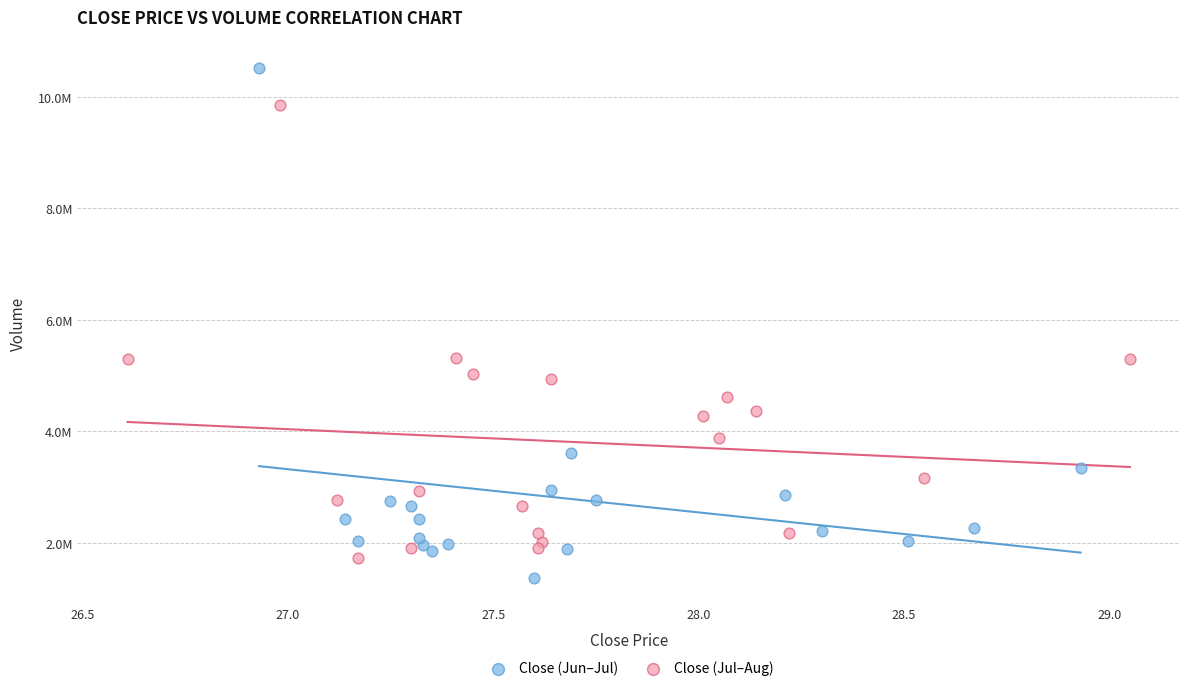

Which series has the largest Y range (max minus min)?

Close (Jun–Jul)